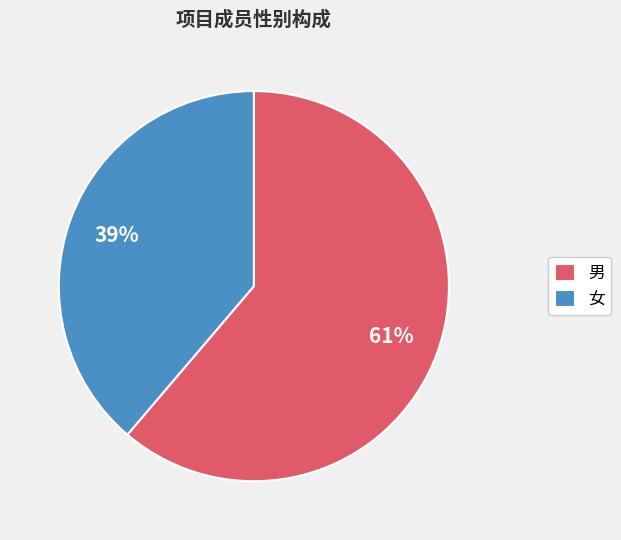

Does any single category account for the majority?

Yes